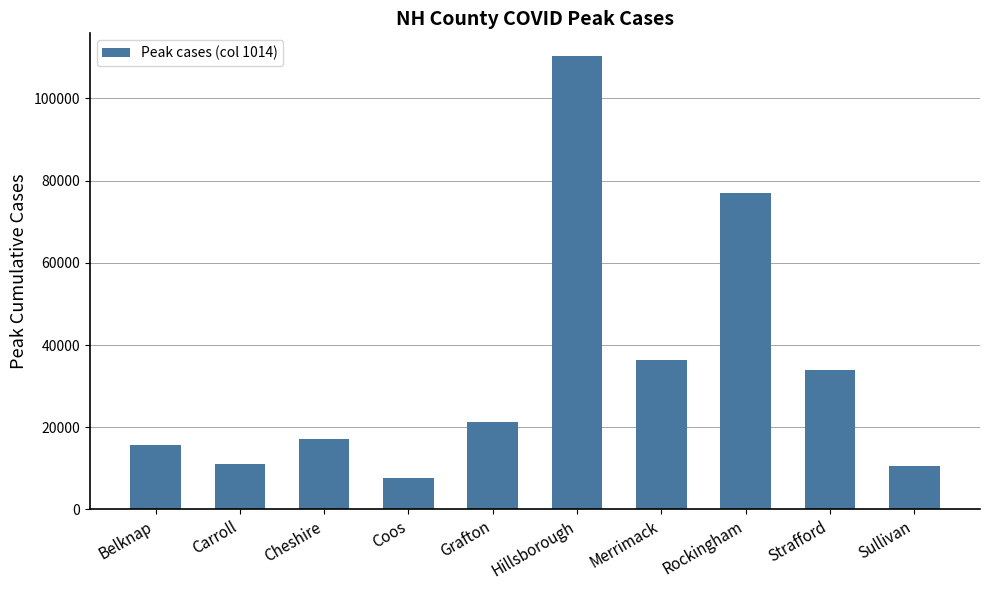

The chart shows a value of 18707 at Sullivan. True or false?

False